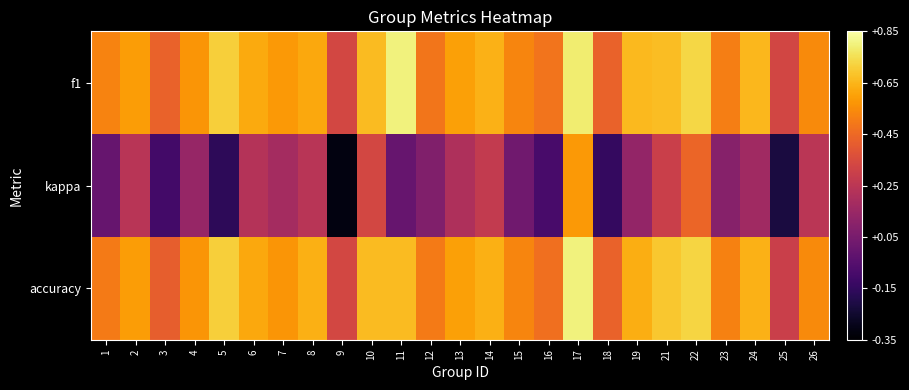

Which series changed the most between 2 and 9?

kappa